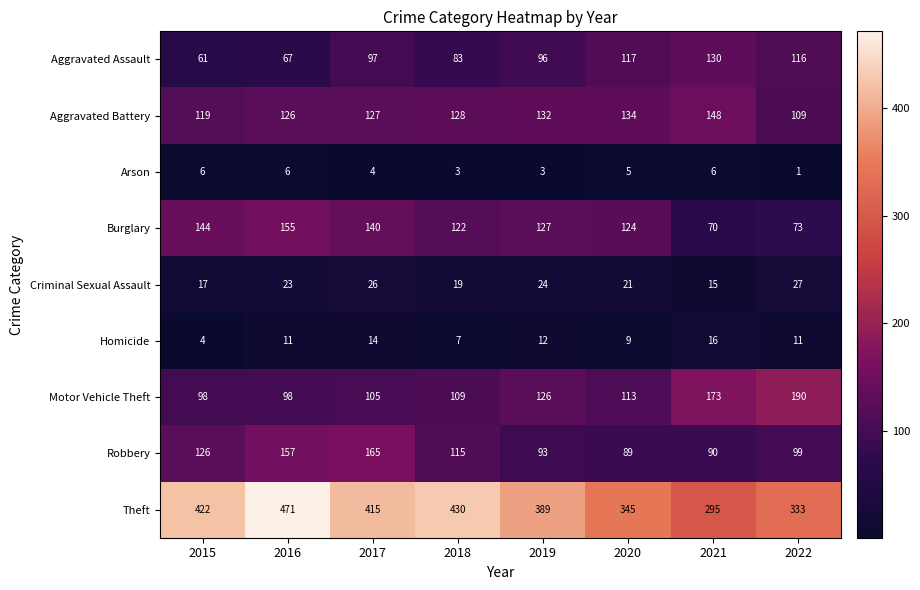

Which series has the largest range (max minus min)?

Theft